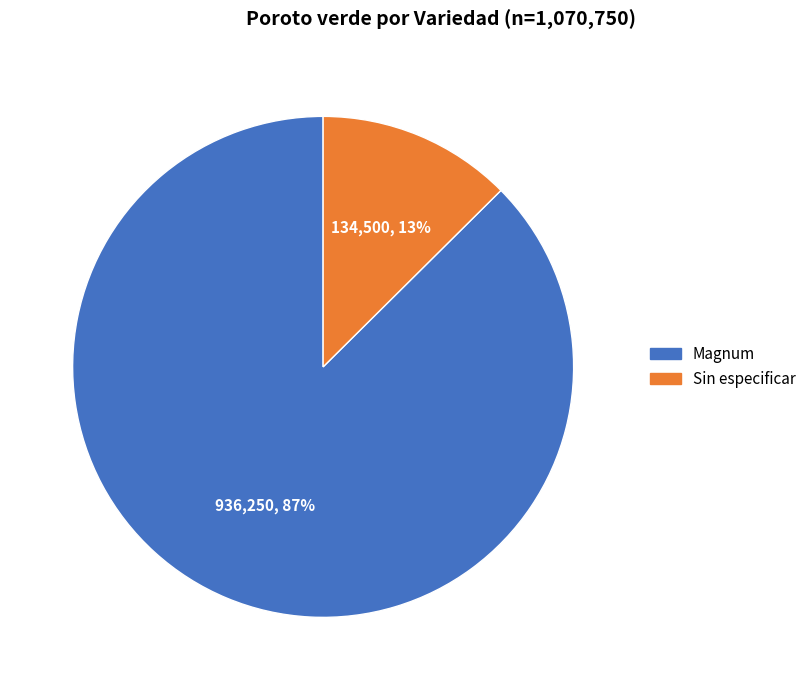

Rank the categories by value from lowest to highest.

Sin especificar, Magnum